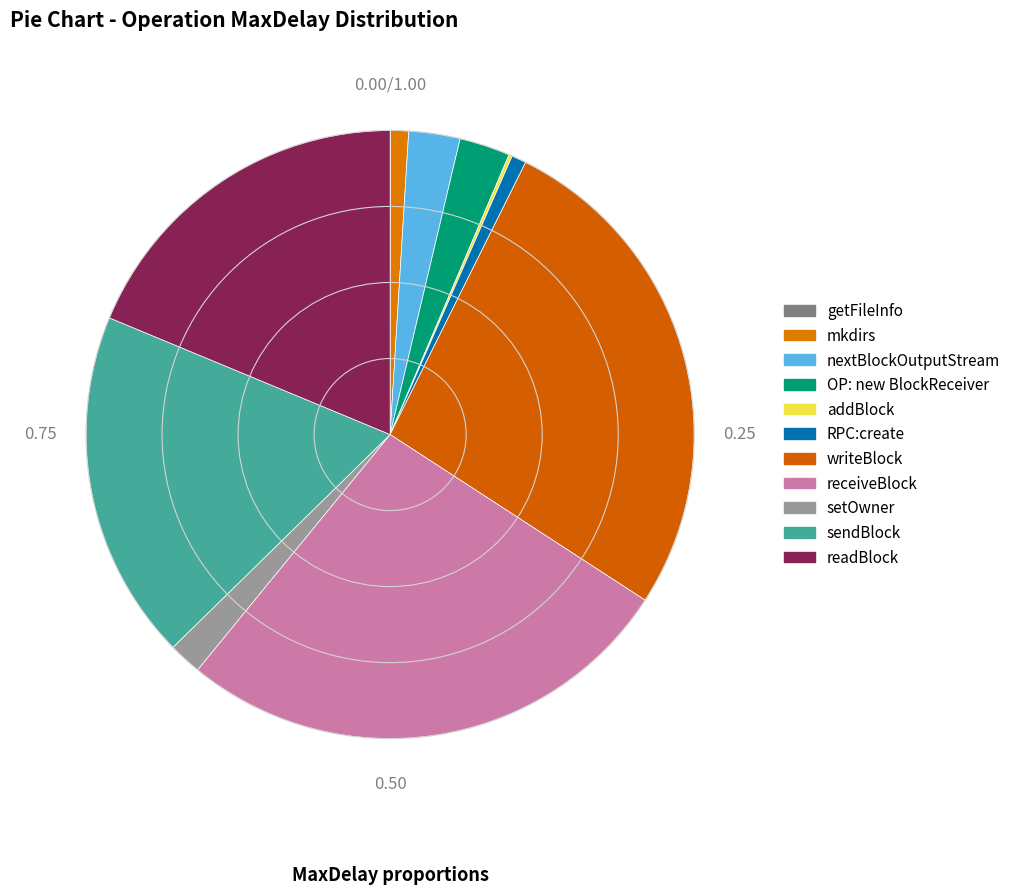

Is it true that addBlock is 11% of the pie?

False